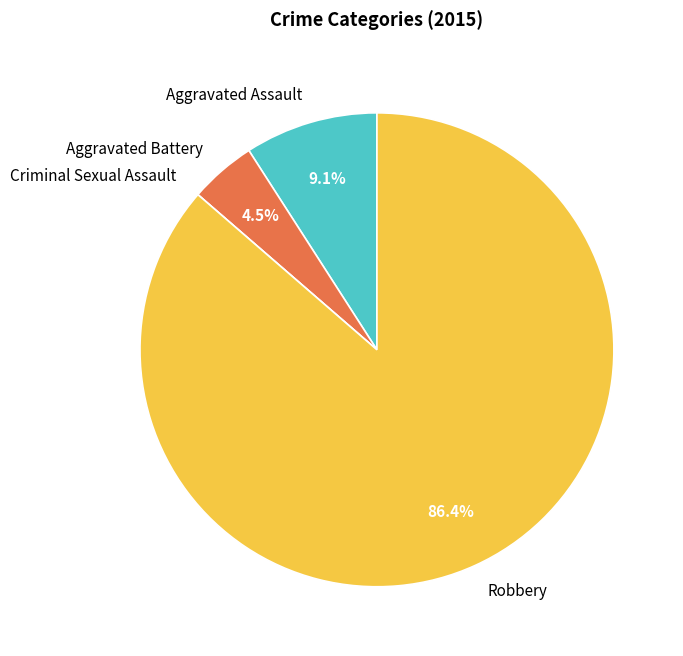

Combined, what portion of the pie is Robbery and Aggravated Battery?

90.9%